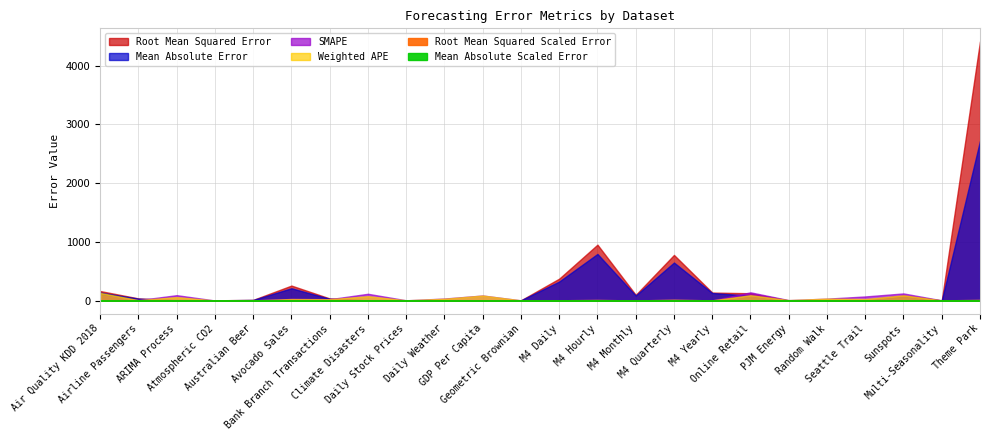

What is the minimum value shown in the chart?

0.3